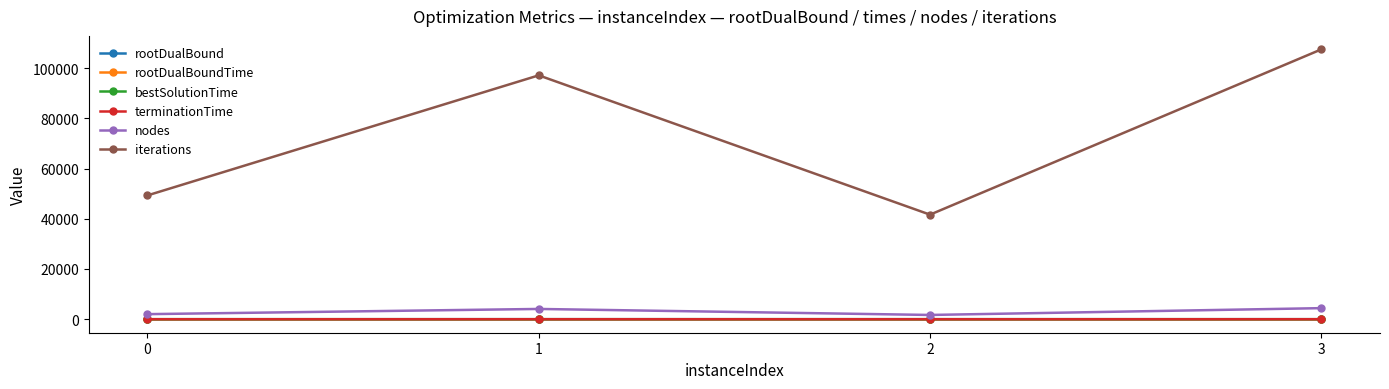

True or false: rootDualBound and nodes cross at least once.

False